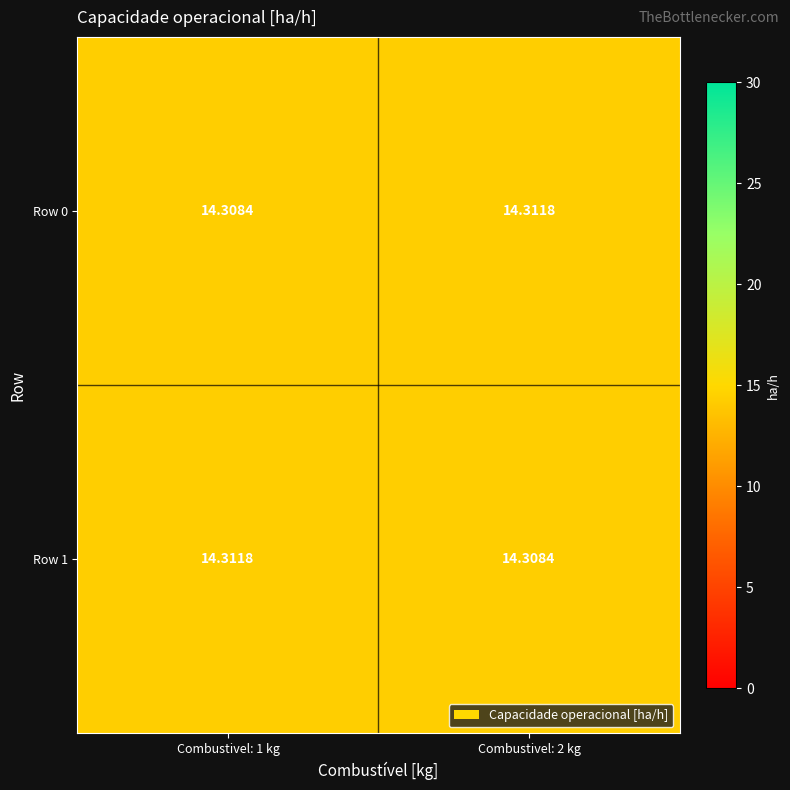

Is the value of Row 1 at Combustivel: 2 kg greater than the value of Row 0 at Combustivel: 2 kg?

No